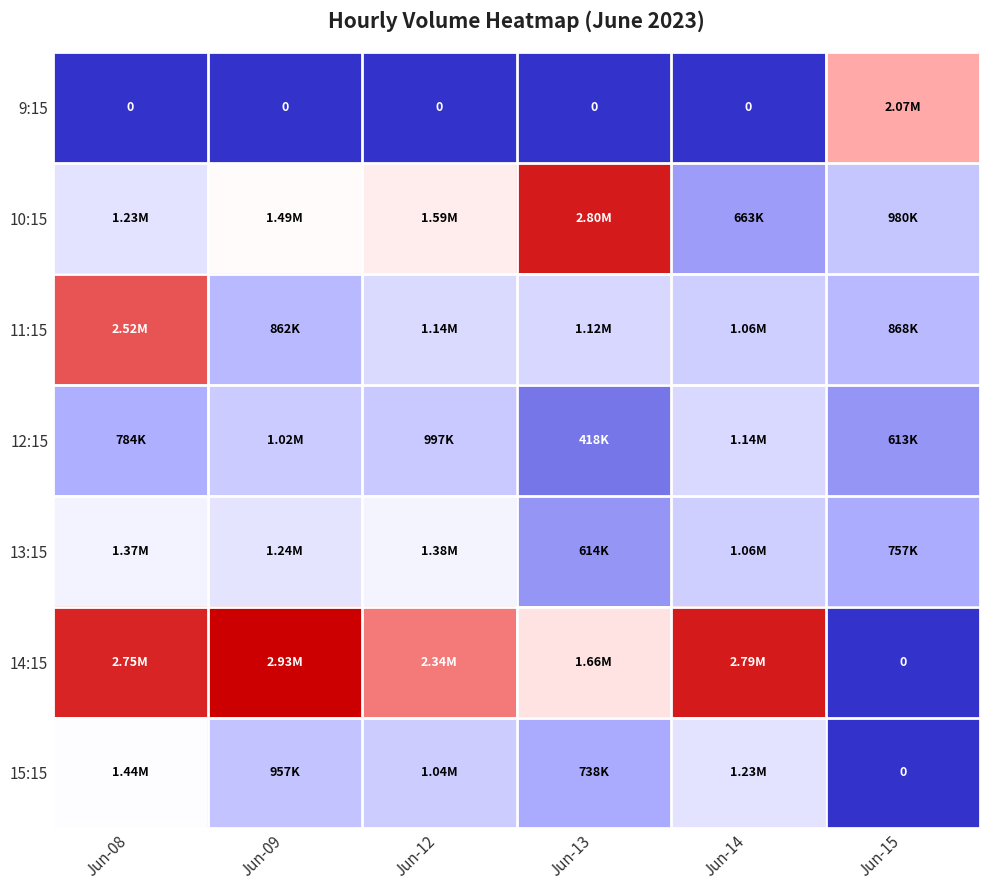

True or false: 12:15 has a value of 784449 at Jun-08.

True